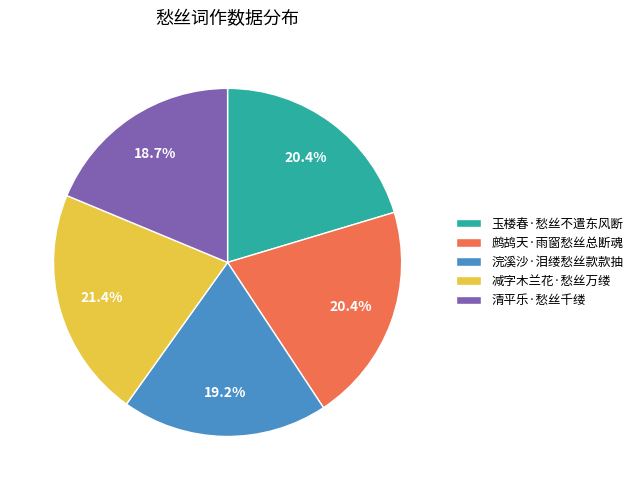

How many slices are in this pie chart?

5